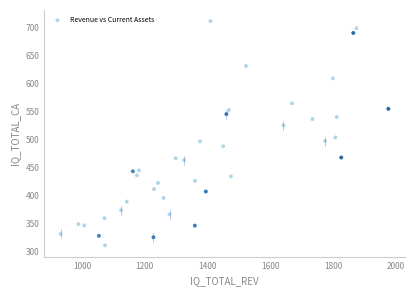

What Y value in the scatter plot is closest to 511?

503.7